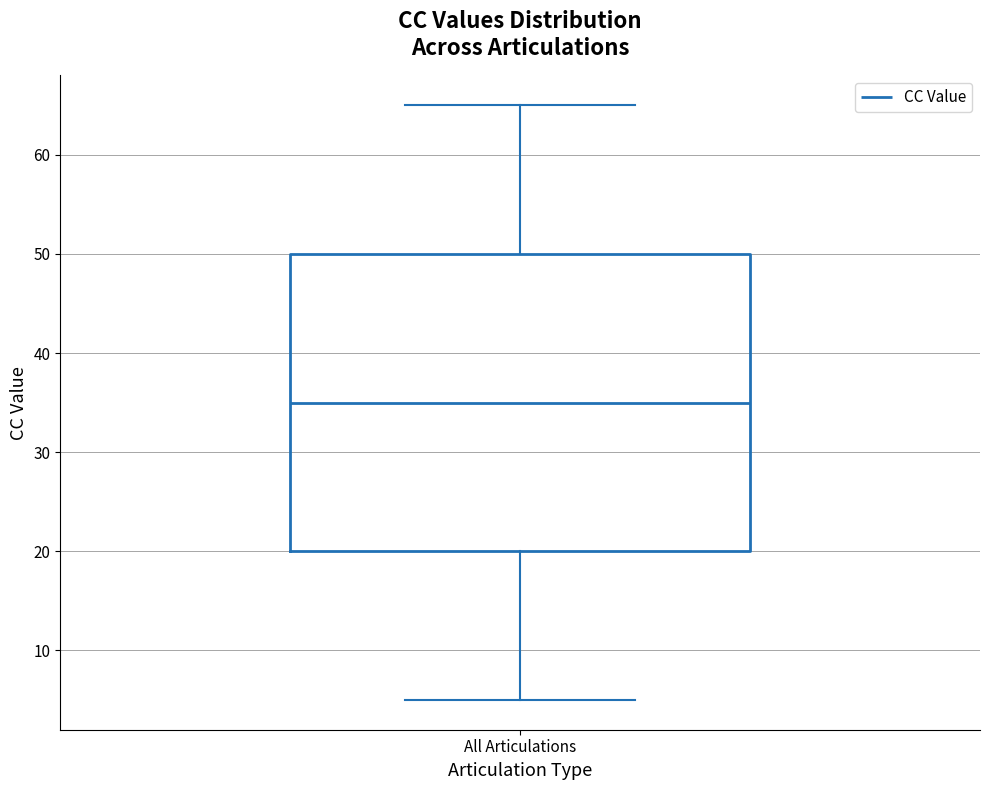

Where does the upper whisker of the box for All Articulations end on the y-axis? The values are not printed on the chart, so give them approximately, as read against the axis.

65